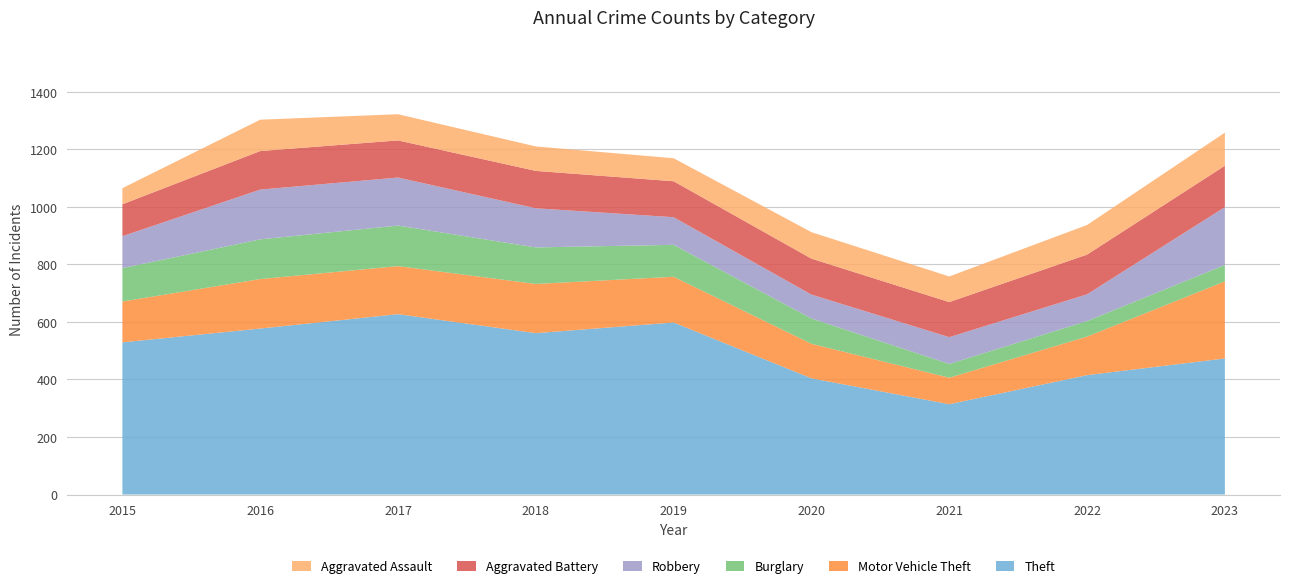

Reading left to right, list all the values displayed in this chart.

Theft: 2015=529	2016=577	2017=627	2018=561	2019=598	2020=404	2021=314	2022=415	2023=473
Motor Vehicle Theft: 2015=142	2016=172	2017=167	2018=171	2019=159	2020=120	2021=92	2022=134	2023=268
Burglary: 2015=116	2016=138	2017=141	2018=127	2019=111	2020=88	2021=48	2022=54	2023=57
Robbery: 2015=111	2016=173	2017=167	2018=136	2019=96	2020=83	2021=93	2022=93	2023=201
Aggravated Battery: 2015=111	2016=134	2017=129	2018=130	2019=125	2020=125	2021=122	2022=138	2023=144
Aggravated Assault: 2015=56	2016=109	2017=91	2018=85	2019=80	2020=92	2021=89	2022=103	2023=115